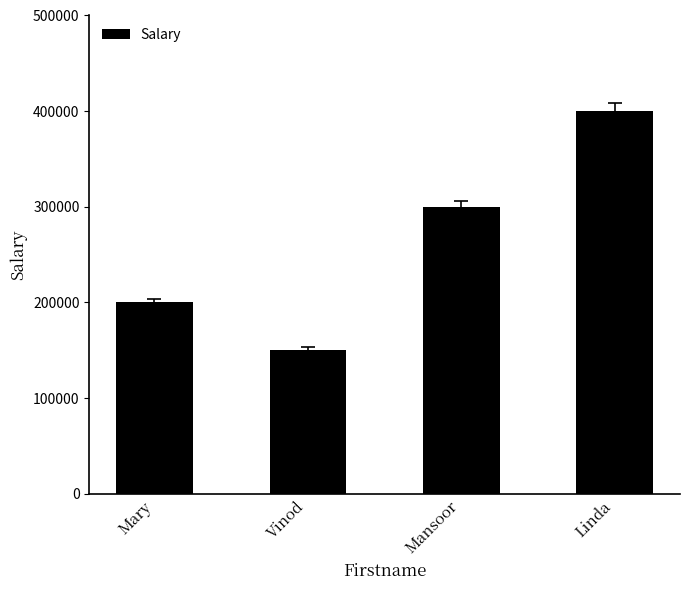

What is the minimum value shown in the chart?

150000